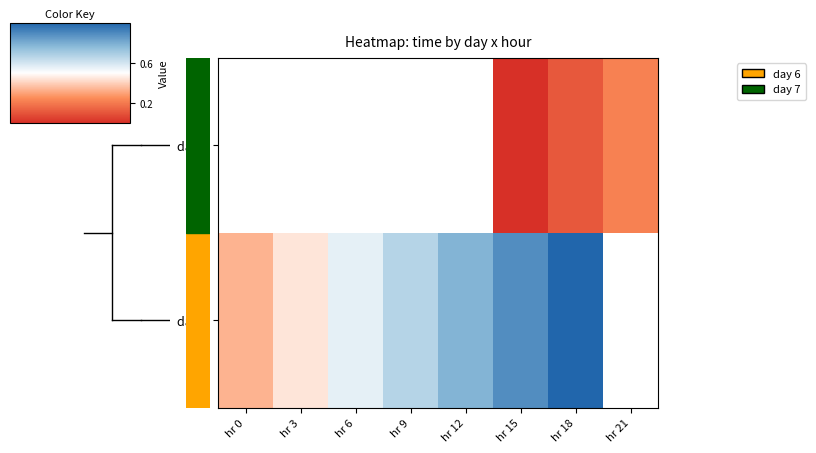

Rank the series at hr 9 from highest to lowest value.

day 6, day 7